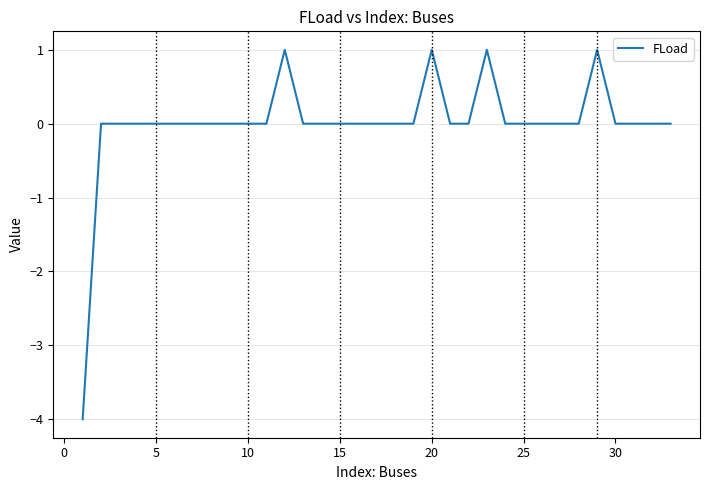

What is the difference between the maximum and minimum values?

5